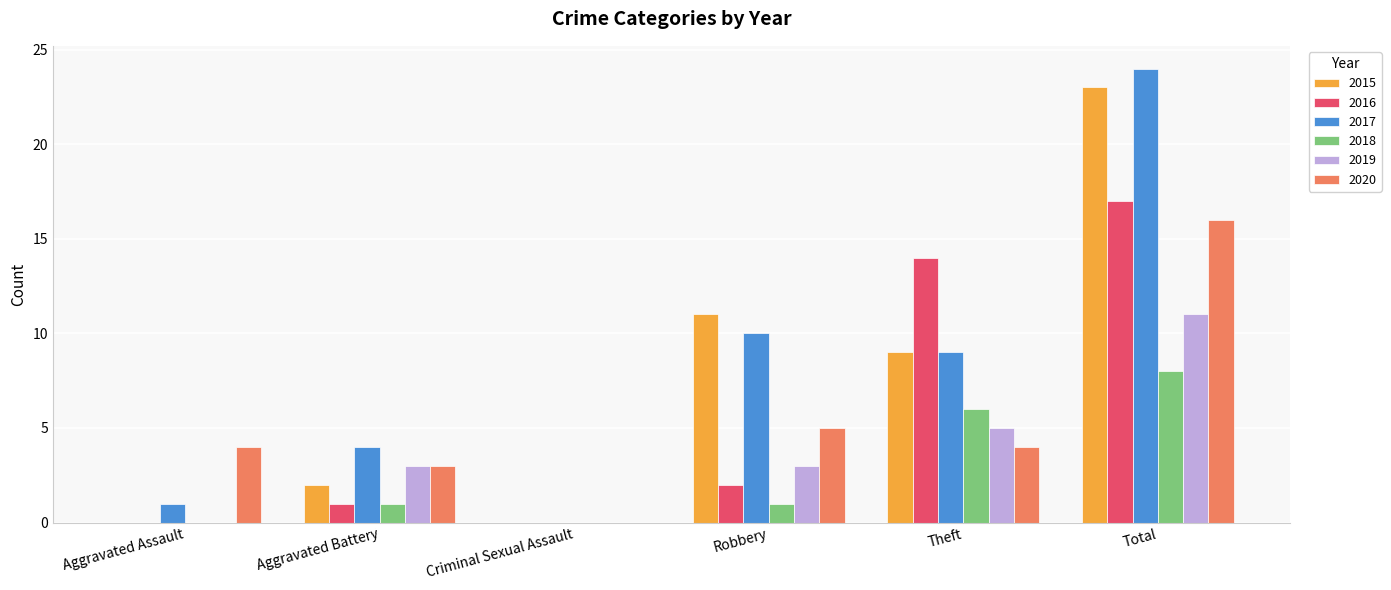

Which series changed the most between Aggravated Assault and Criminal Sexual Assault?

2020